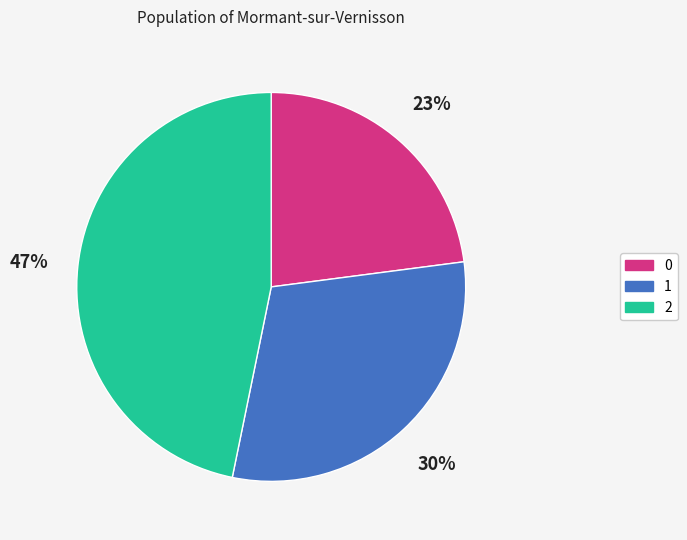

To the nearest percent, what is the difference between the largest and smallest slice percentages?

24%